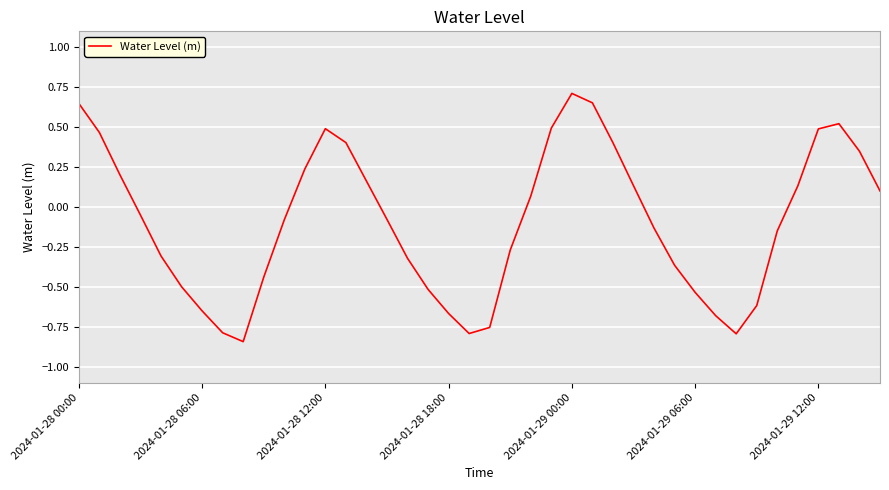

True or false: the data shows 0.7 at 2024-01-29 00:00.

True